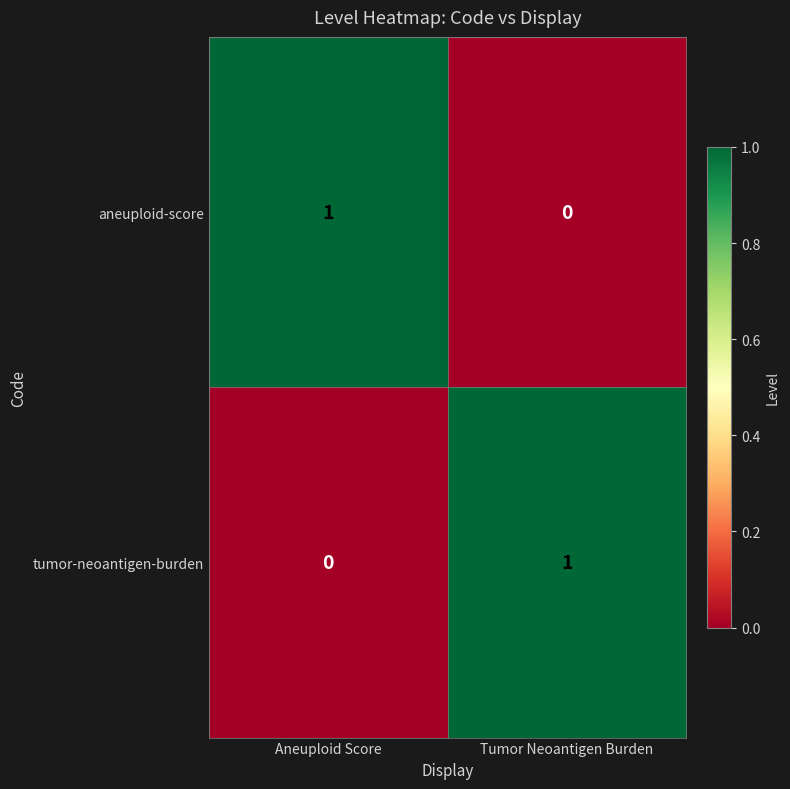

Is it true that tumor-neoantigen-burden equals -1 at Aneuploid Score?

False